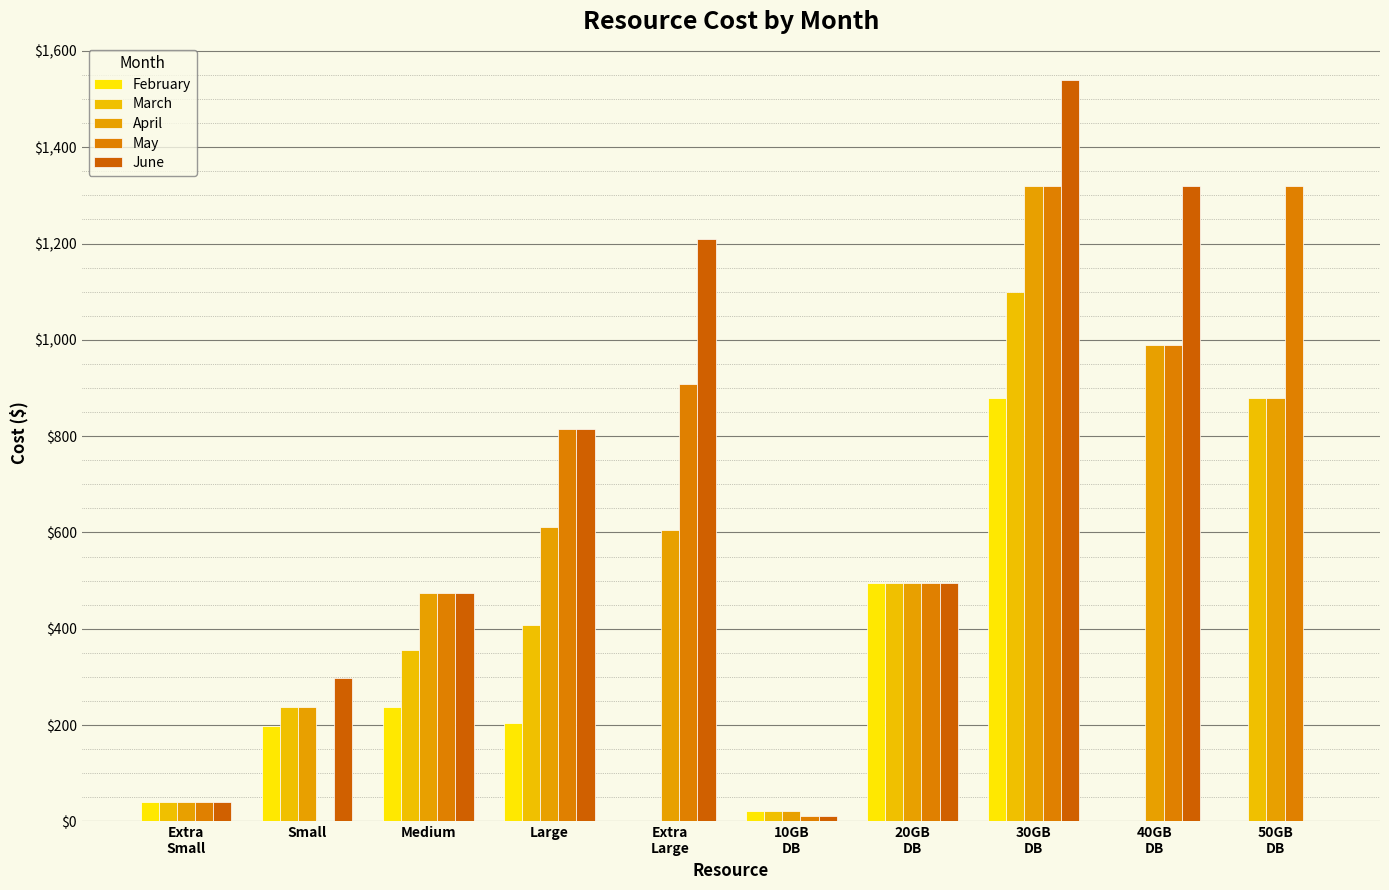

Which category has the highest value in the April series?

30GB
DB